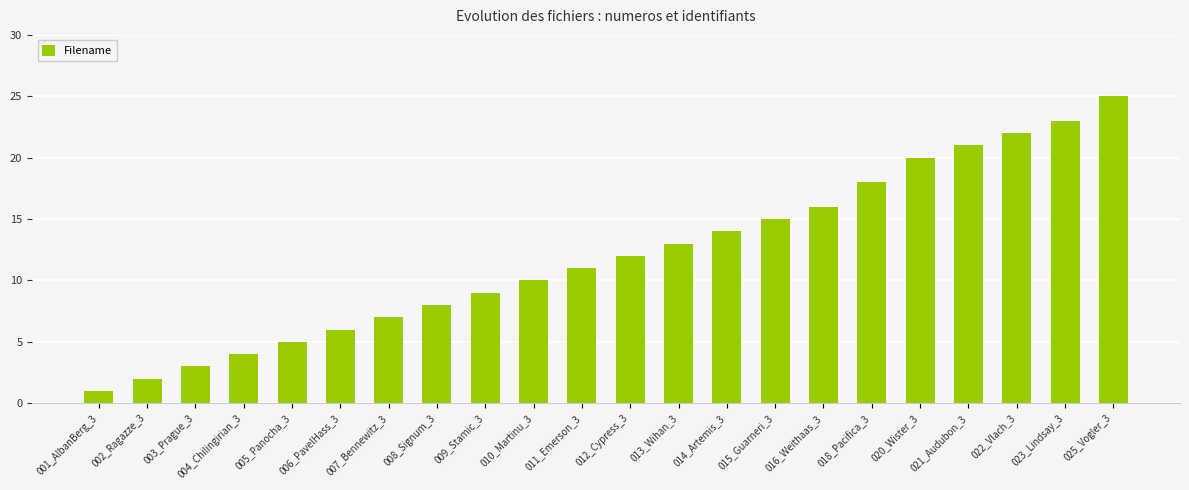

List the labels in order of value, smallest first.

001_AlbanBerg_3, 002_Ragazze_3, 003_Prague_3, 004_Chilingirian_3, 005_Panocha_3, 006_PavelHass_3, 007_Bennewitz_3, 008_Signum_3, 009_Stamic_3, 010_Martinu_3, 011_Emerson_3, 012_Cypress_3, 013_Wihan_3, 014_Artemis_3, 015_Guarneri_3, 016_Weithaas_3, 018_Pacifica_3, 020_Wister_3, 021_Audubon_3, 022_Vlach_3, 023_Lindsay_3, 025_Vogler_3